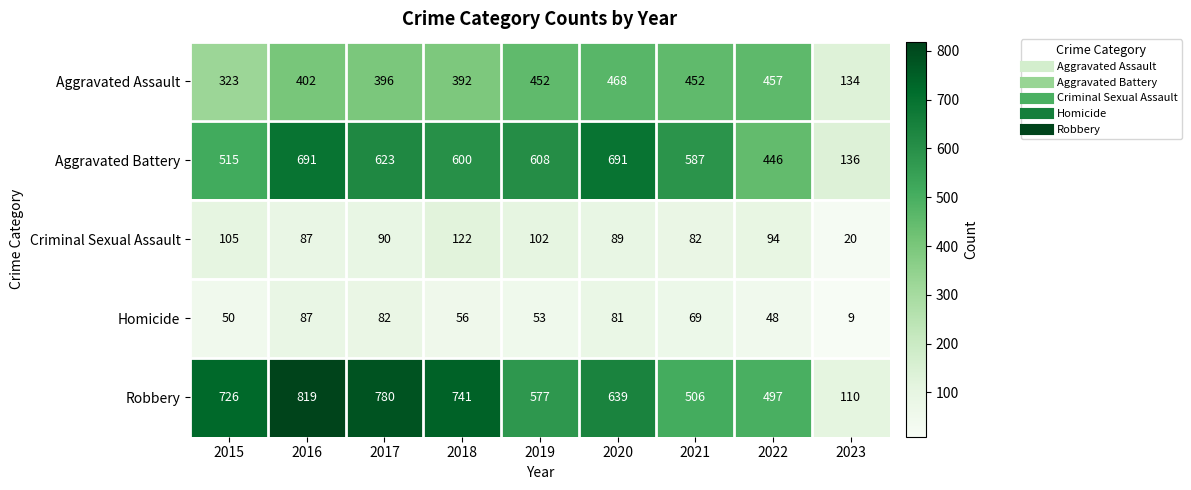

What is the difference between the maximum and second lowest values in the Homicide series?

39